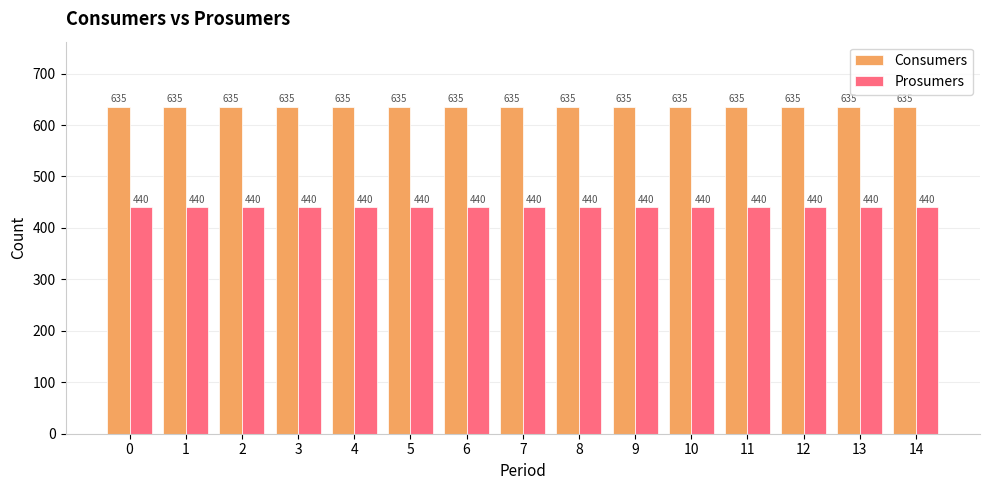

What is the value of the Consumers bar at the 3rd from the left?

635